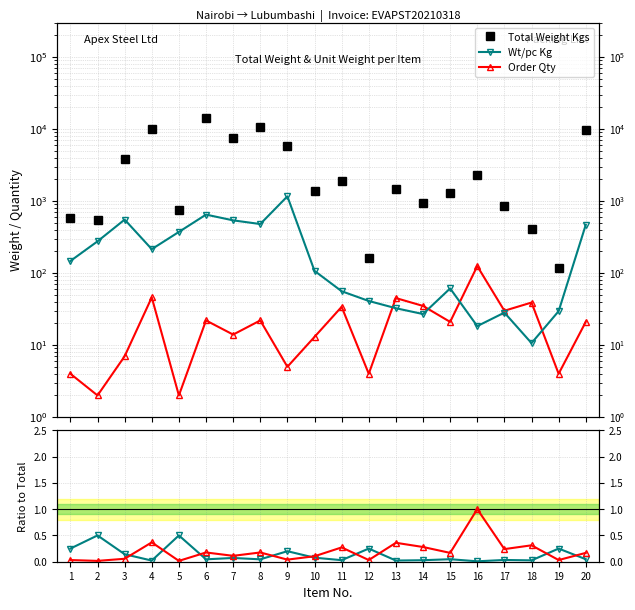

How many data points in Order Qty are less than 21?

9